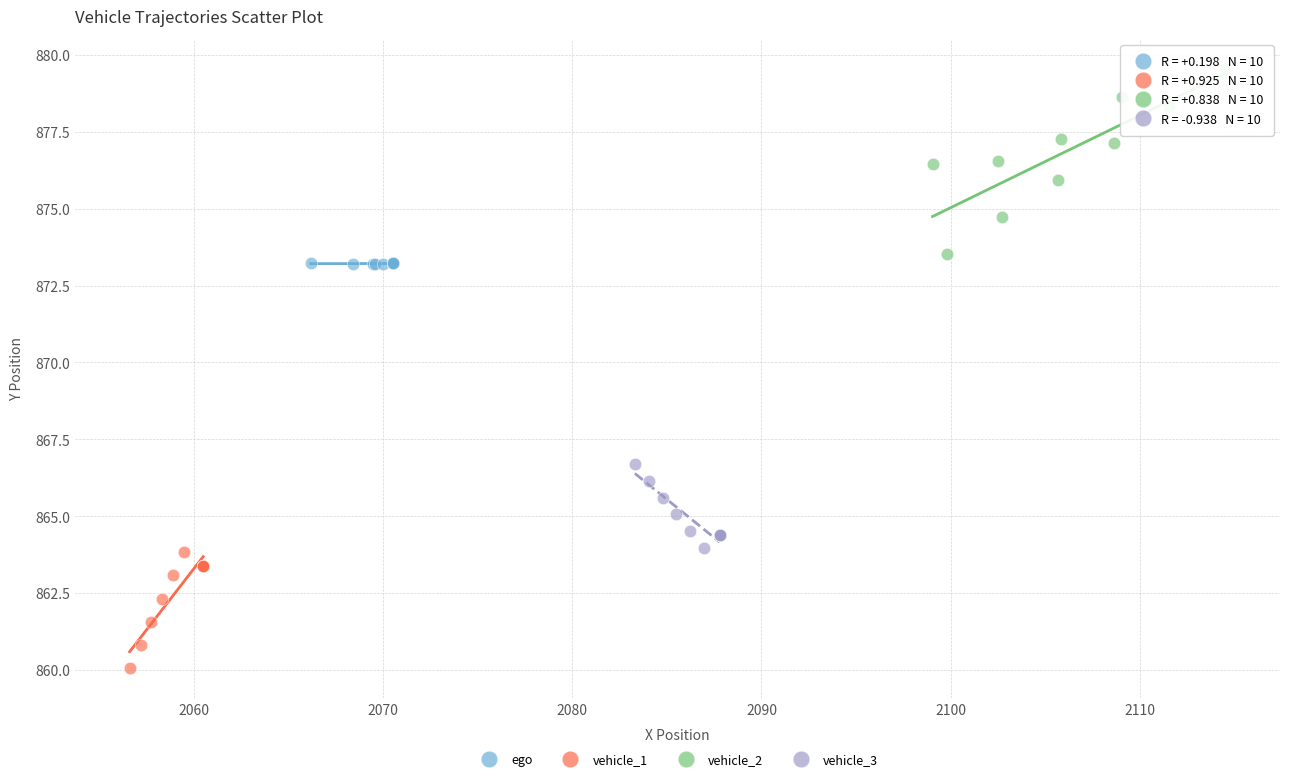

Which series contains the lowest Y value?

vehicle_1